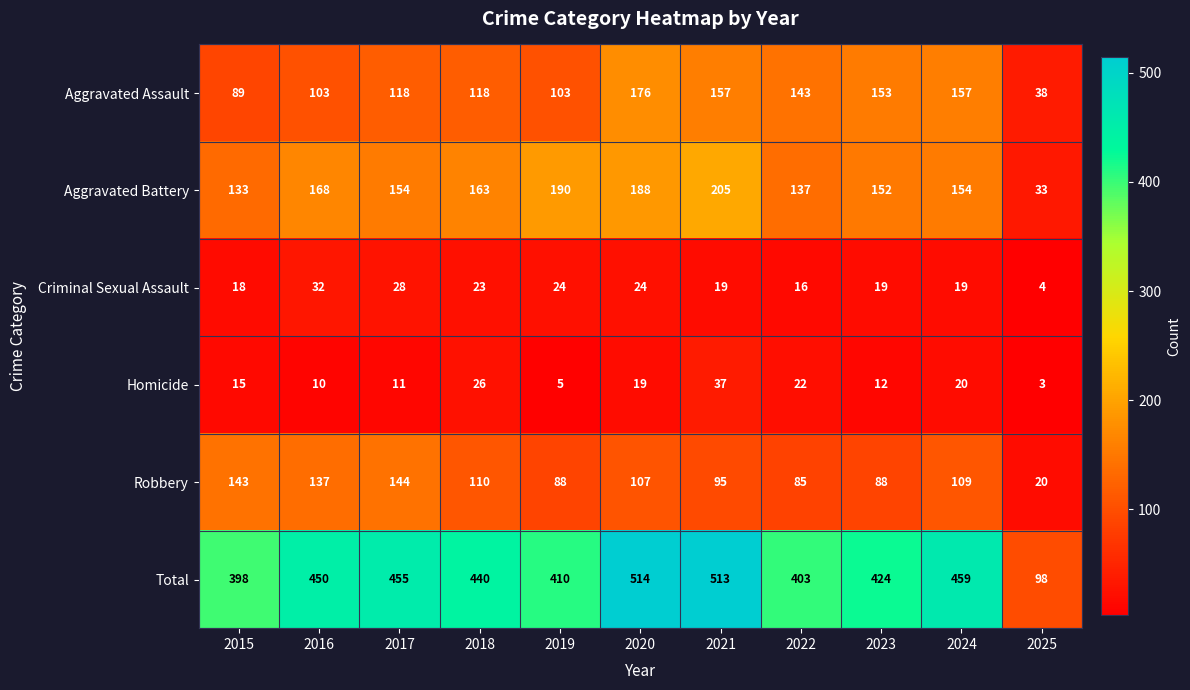

The Robbery series shows 39 at 2016. True or false?

False